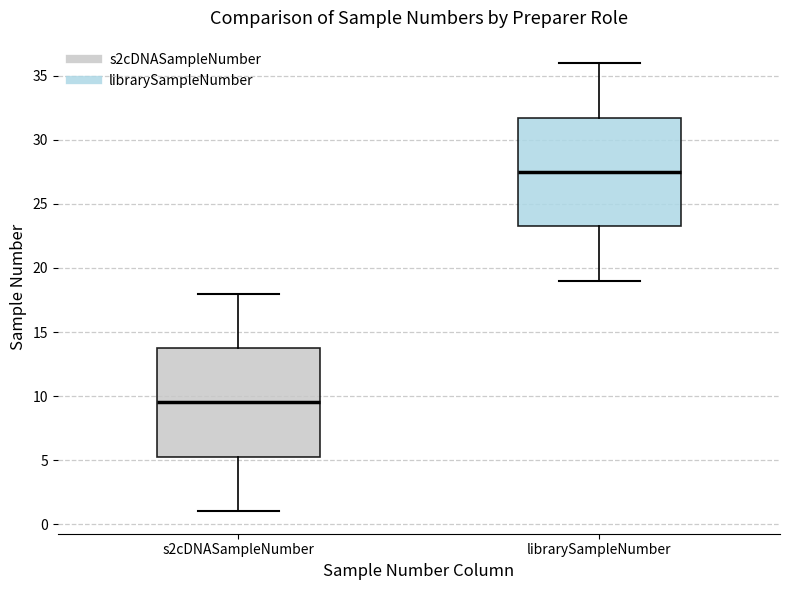

Reading left to right, transcribe this box plot: for each box, give where its median line is, the range the box spans, and where its two whiskers end, as read against the y-axis. The values are not printed on the chart, so give them approximately, as read against the axis.

s2cDNASampleNumber: median 9.5, box 5.5 to 14.0, whiskers 1.0 to 18.0
librarySampleNumber: median 27.5, box 23.5 to 32.0, whiskers 19.0 to 36.0